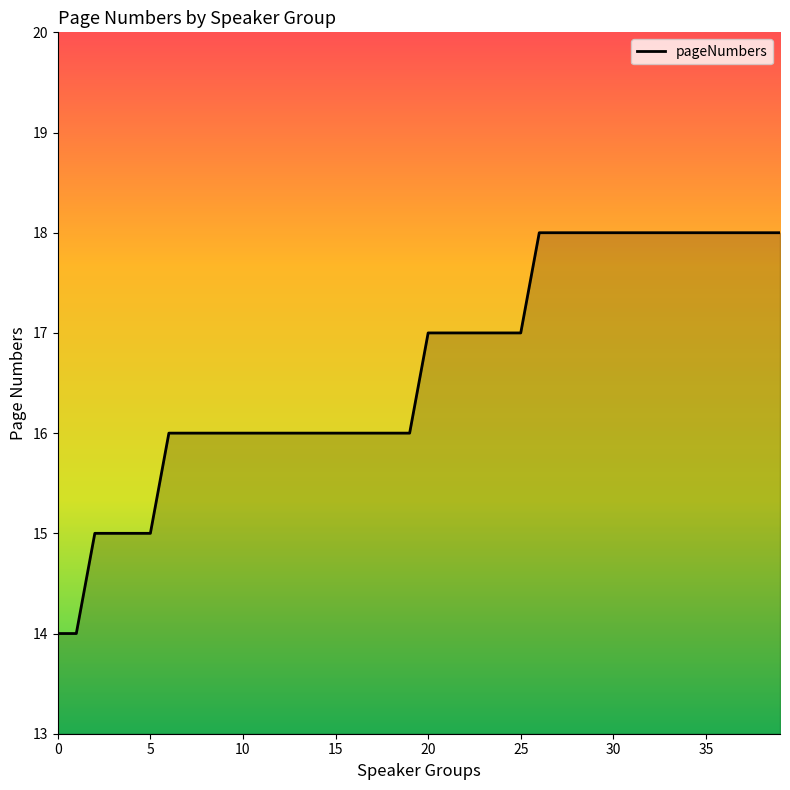

Reading left to right, list all the values displayed in this chart.

14	14	15	15	15	15	16	16	16	16	16	16	16	16	16	16	16	16	16	16	17	17	17	17	17	17	18	18	18	18	18	18	18	18	18	18	18	18	18	18